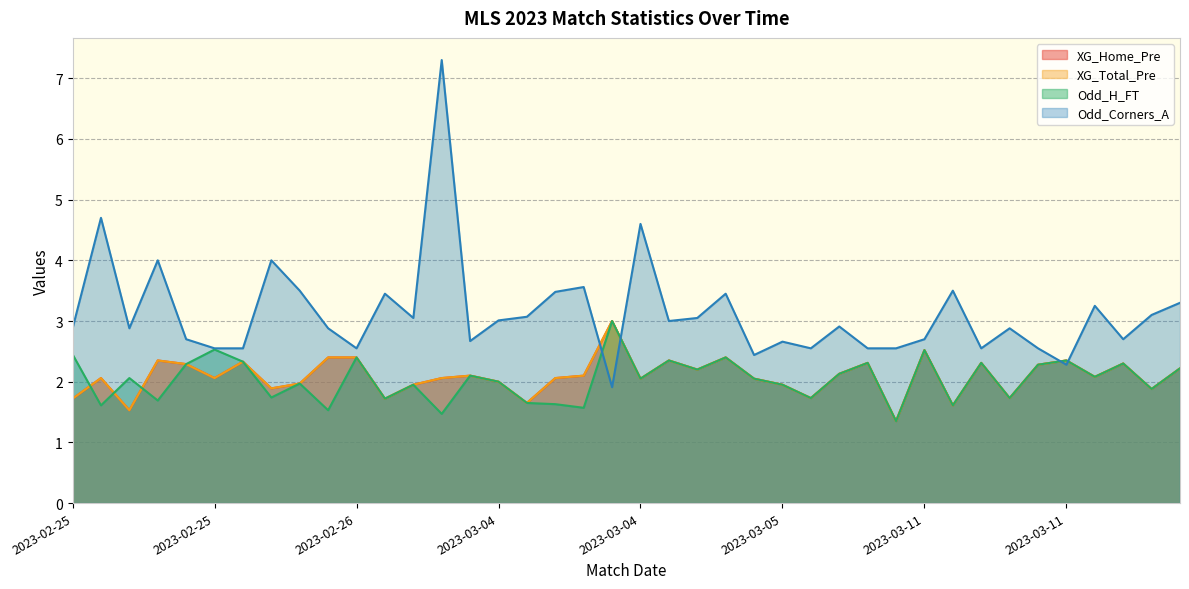

The value of Odd_Corners_A at 2023-02-25 is 2.5. True or false?

True